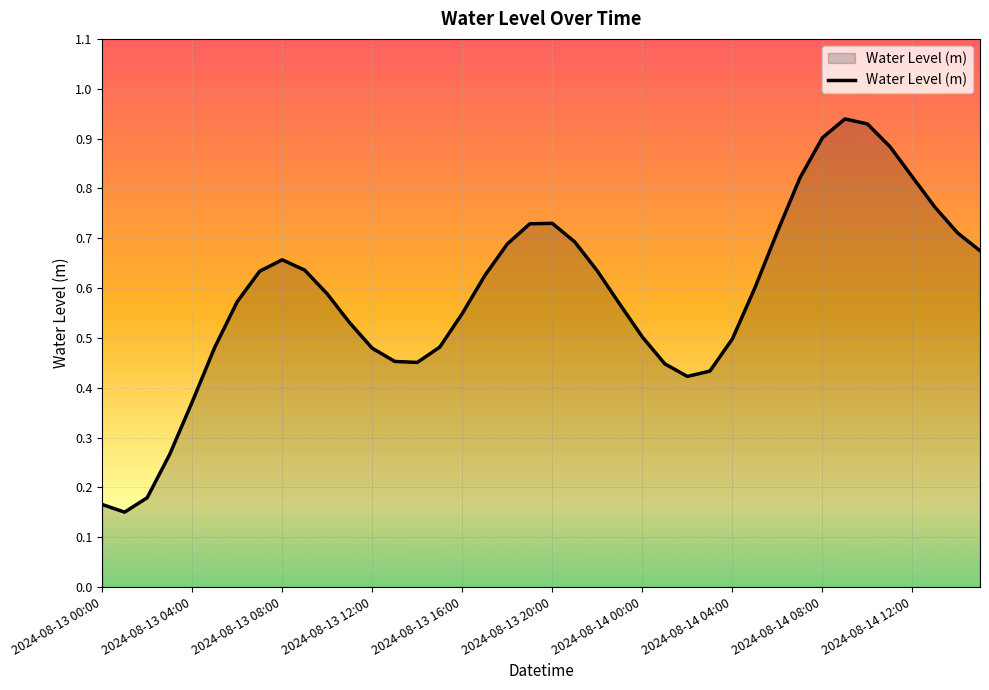

How many lines are shown in the chart?

1